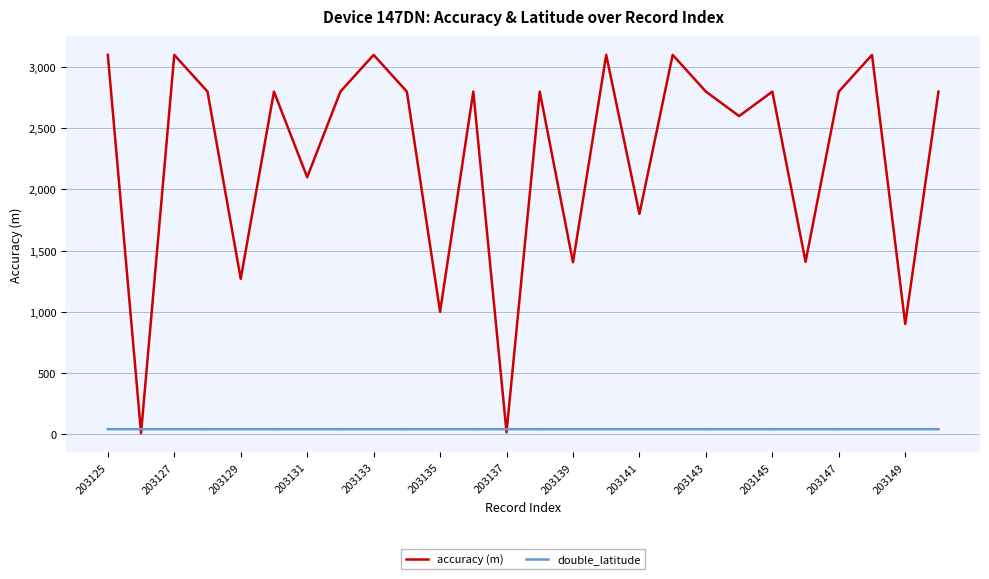

Which series has the widest spread of values?

accuracy (m)